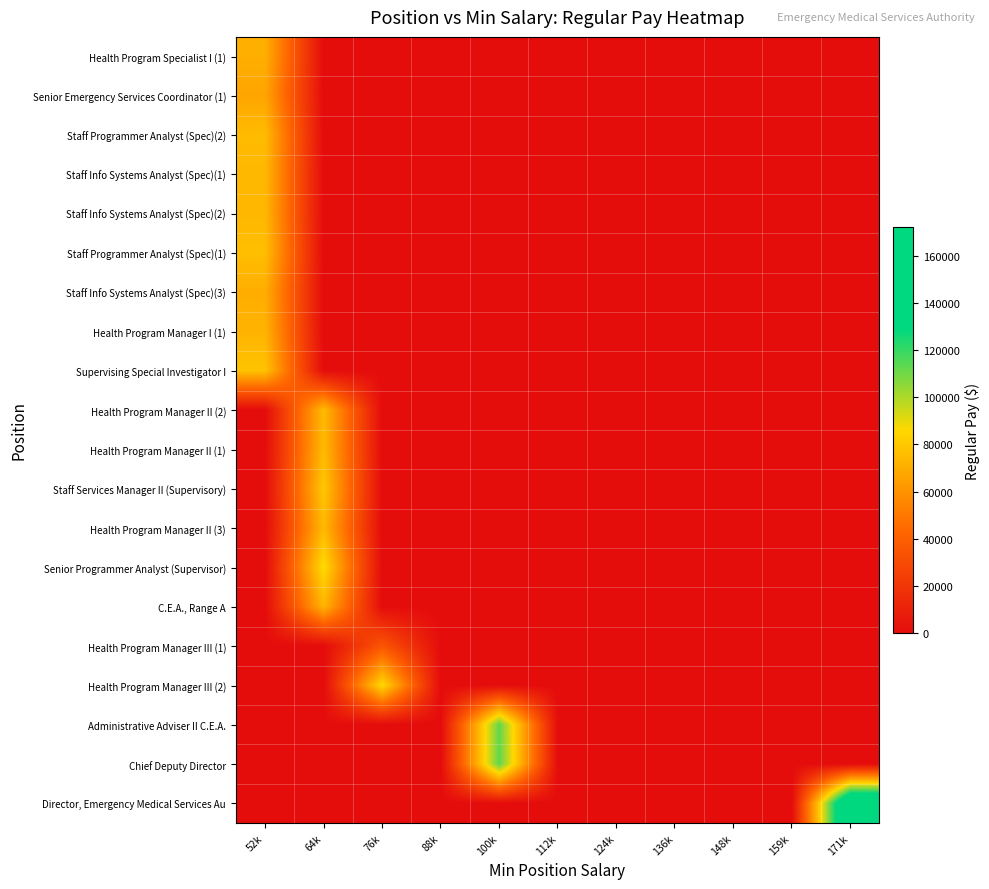

At how many categories does at least one series exceed 123730?

1